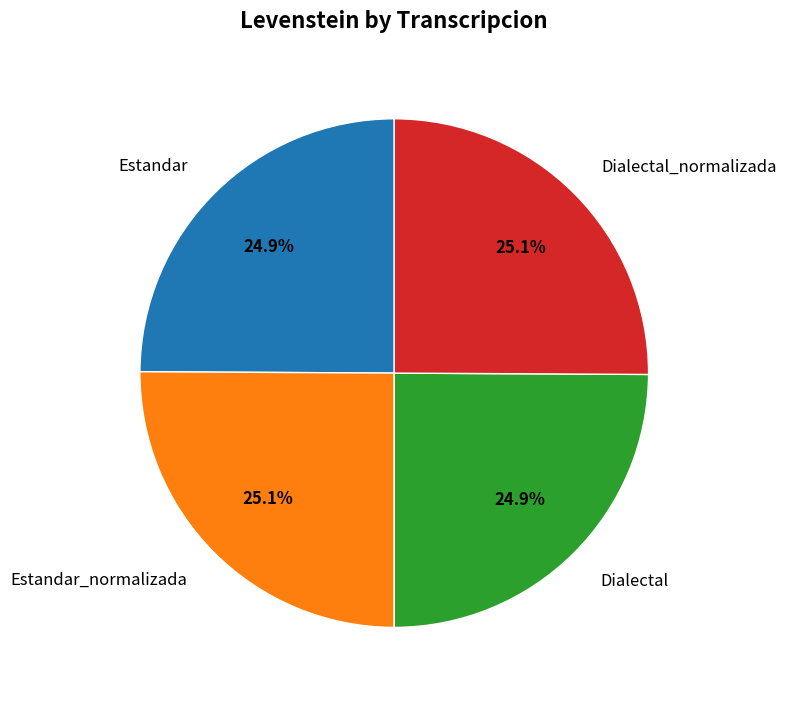

To the nearest percent, what percentage of the pie is Estandar?

25%